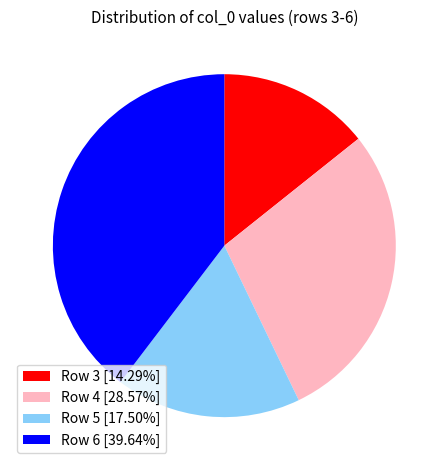

Combined, do Row 5 [17.50%] and Row 6 [39.64%] account for over 50%?

Yes